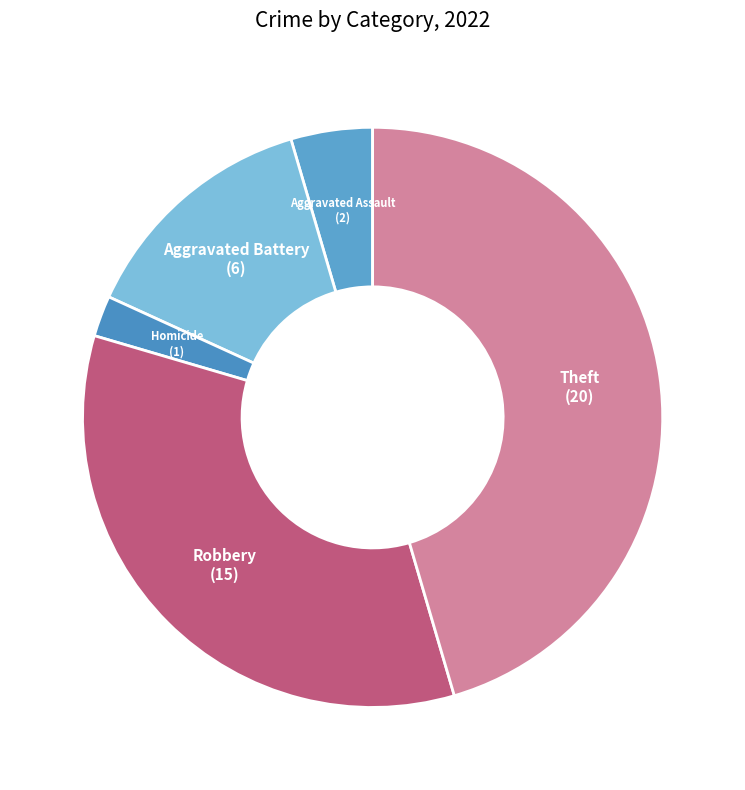

Does any single category account for the majority?

No